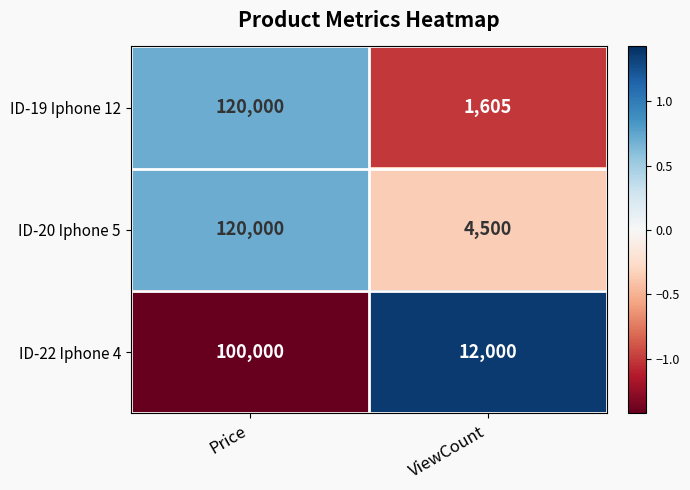

List the labels in order of ID-22 Iphone 4 value, largest first.

Price, ViewCount